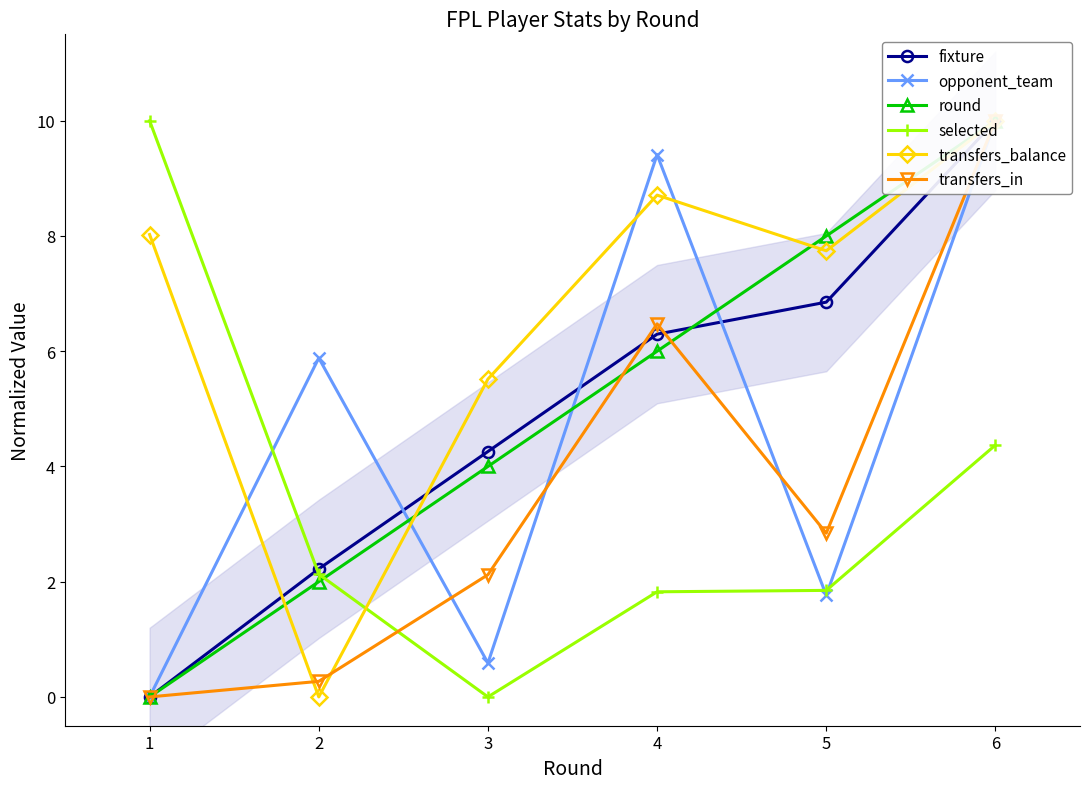

Which label corresponds to the smallest value in the chart?

1